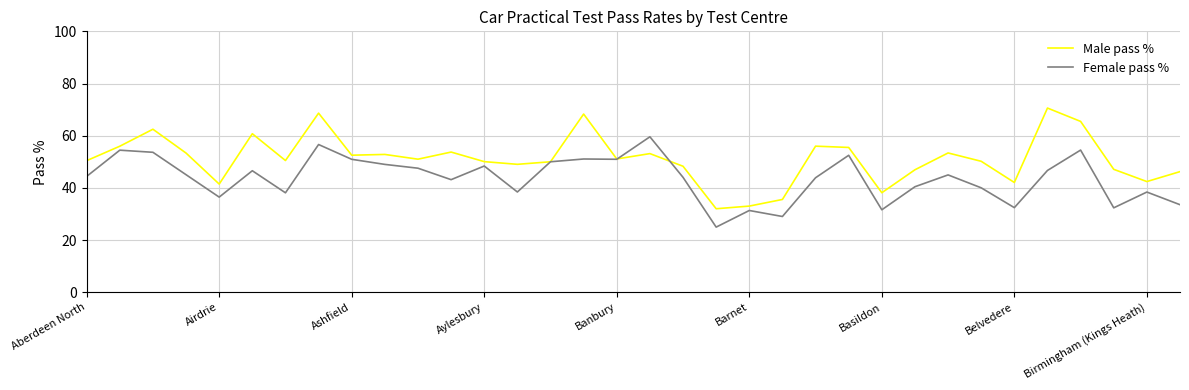

Rank the series by their average value, from lowest to highest.

Female pass %, Male pass %